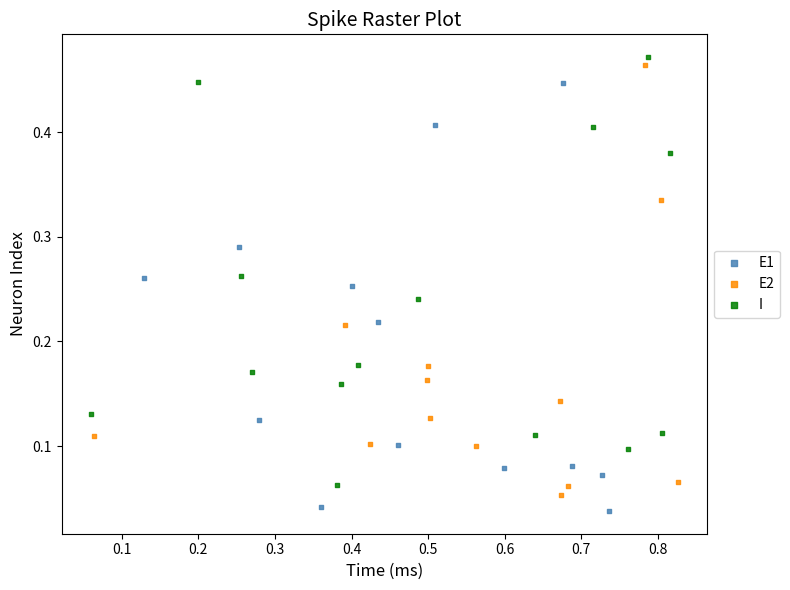

What are all the series names shown in the legend?

E1, E2, I